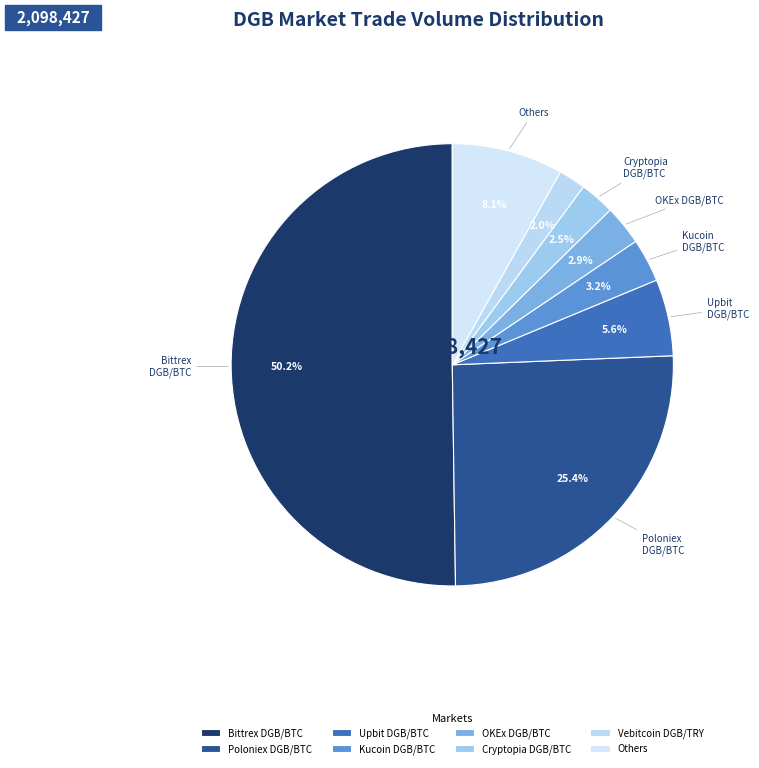

How many segments does this pie chart have?

8